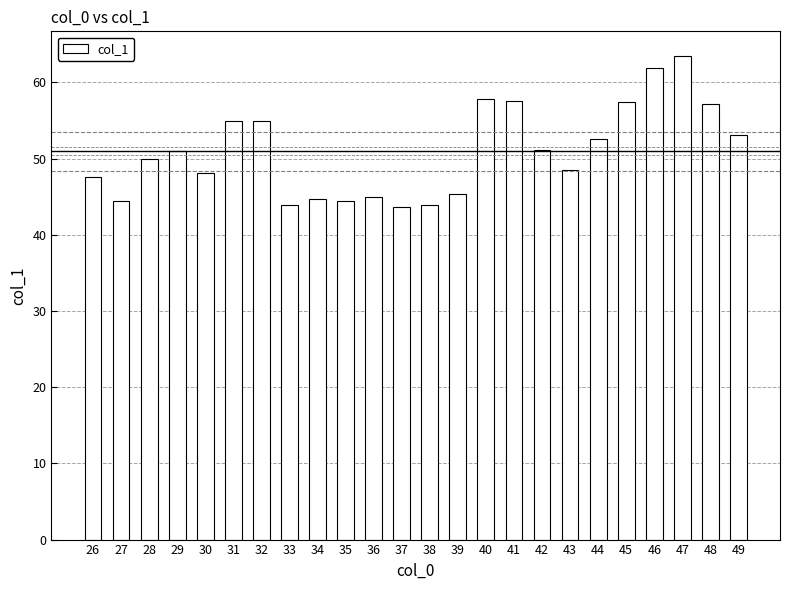

What is the difference between the values at 48 and 38?

13.2